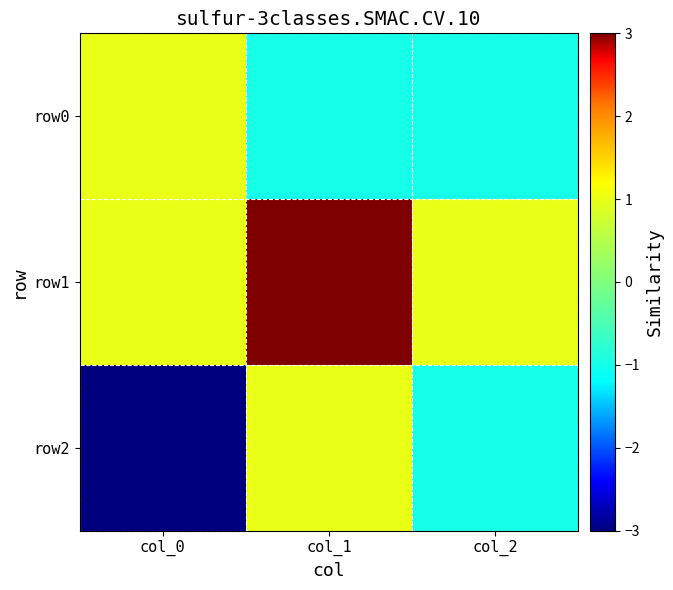

How many categories are shown in the chart?

3